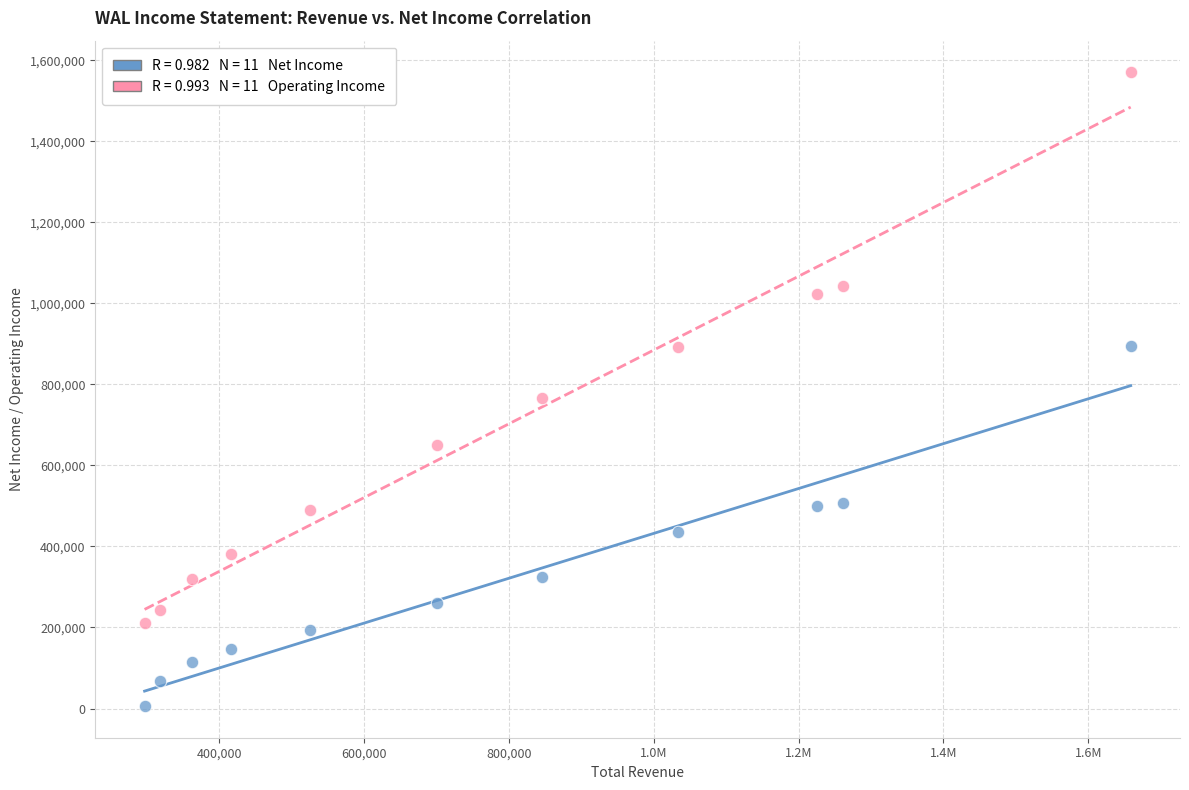

Across all data points, what is the range of Y values (max minus min)?

1564100